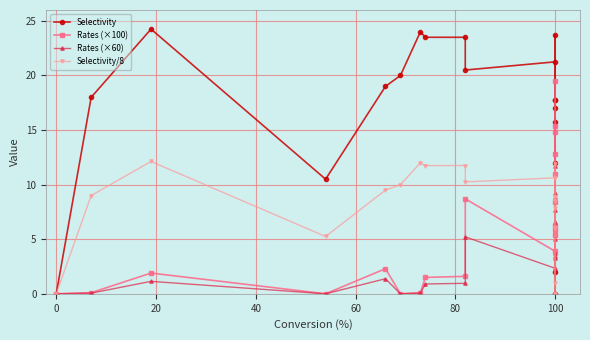

How many interior local valleys does the Rates (×100) series have?

5